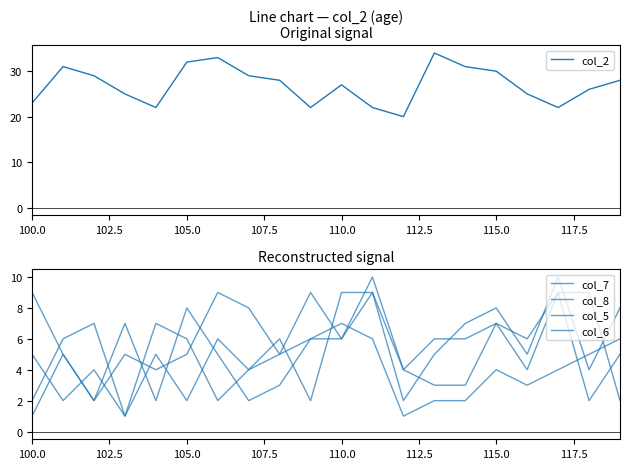

Count the number of data series in this chart.

5